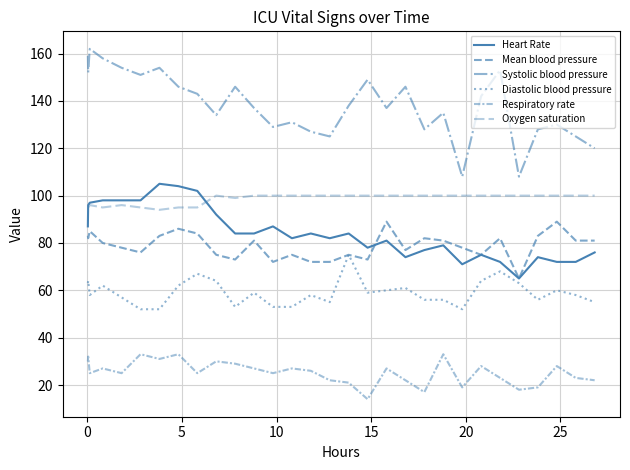

What is the value of the Heart Rate point at the 13th from the left?

87